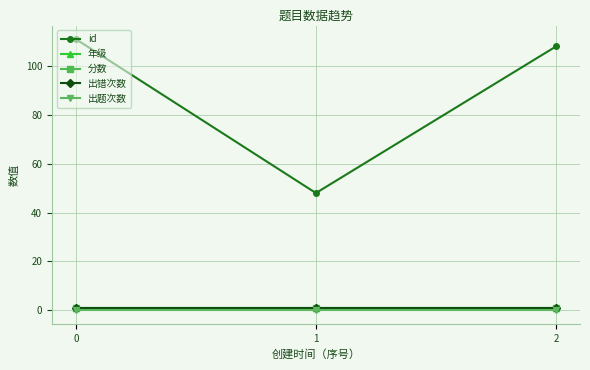

Is this an area chart (filled region under the line)?

No